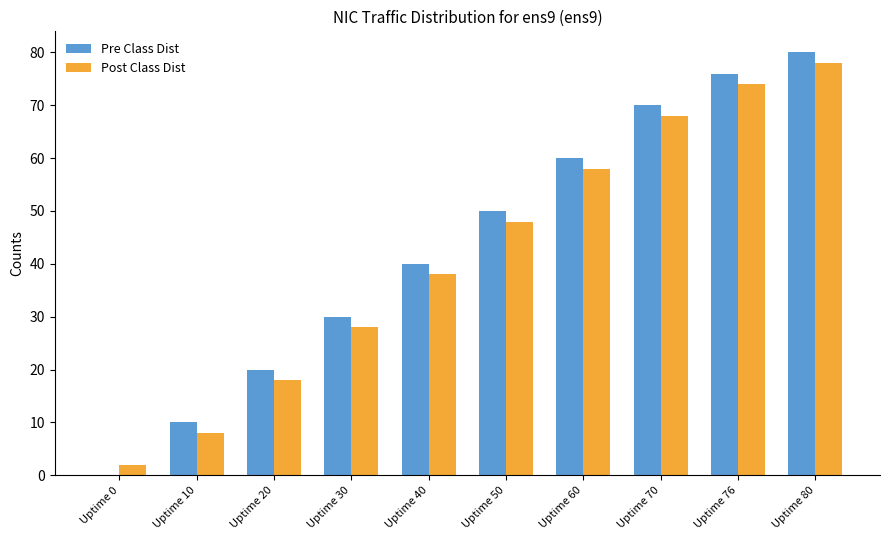

Count the number of categories in the chart.

10